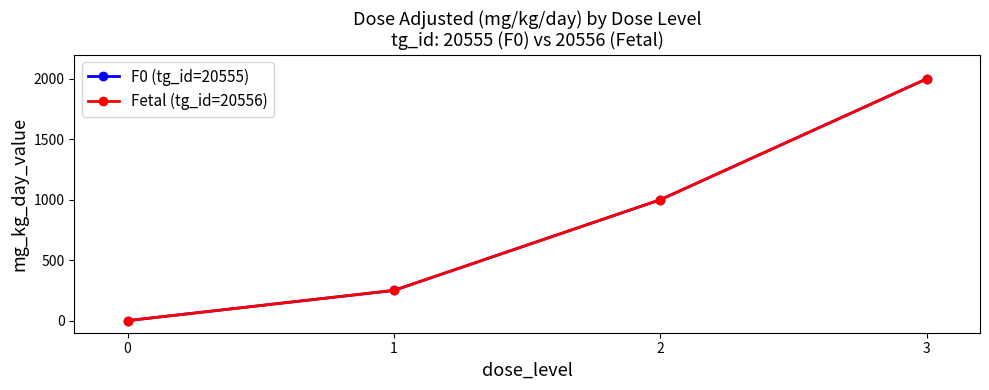

What is the value of the Fetal (tg_id=20556) point at the 2nd from the left?

250